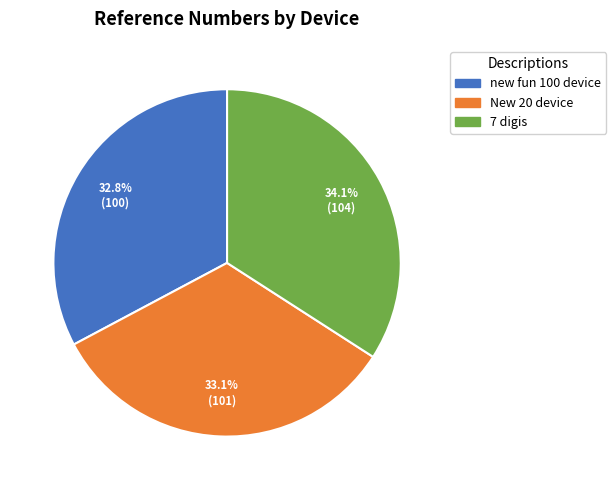

Approximately how many times larger is the value at 7 digis compared to New 20 device?

1.0